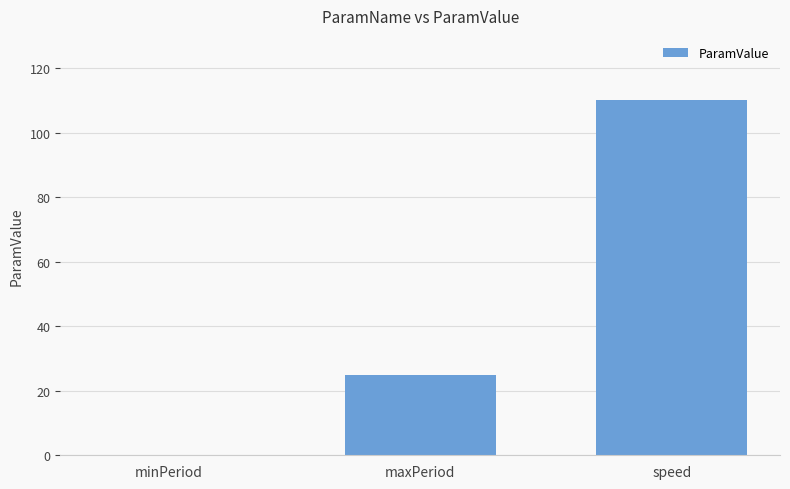

What is the greatest value displayed?

110